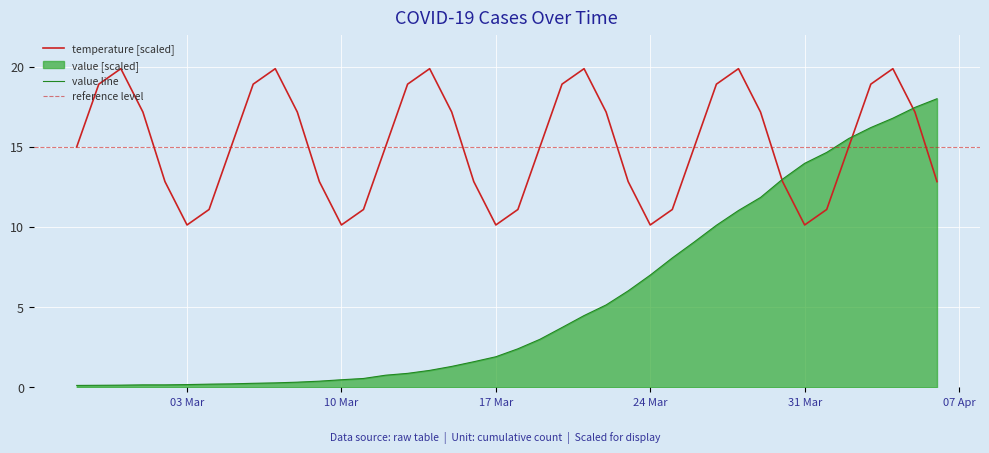

Which label corresponds to the smallest value in the chart?

2020-02-27